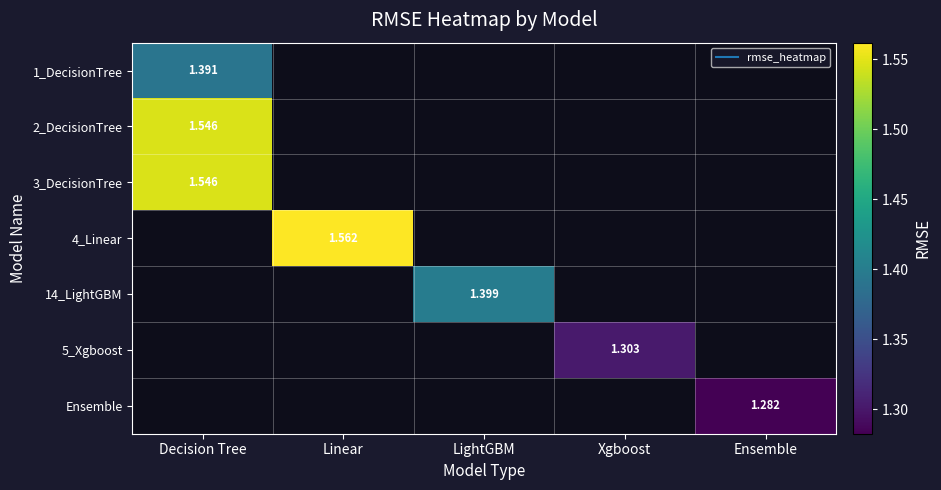

Is the value of 2_DecisionTree at LightGBM greater than the value of 4_Linear at Decision Tree?

No